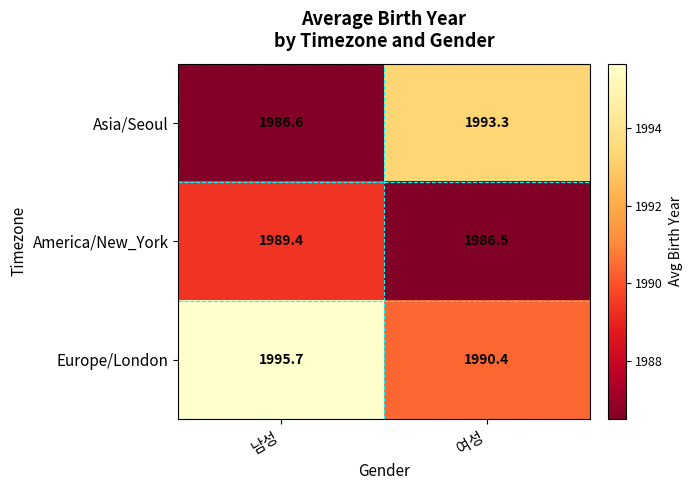

Is it true that Asia/Seoul equals 433.0 at 여성?

False